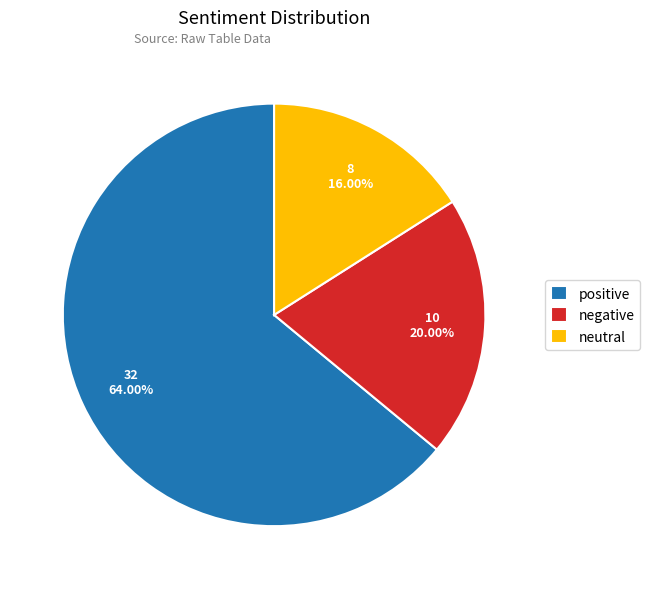

To the nearest percent, what is the combined percentage of positive and negative?

84%